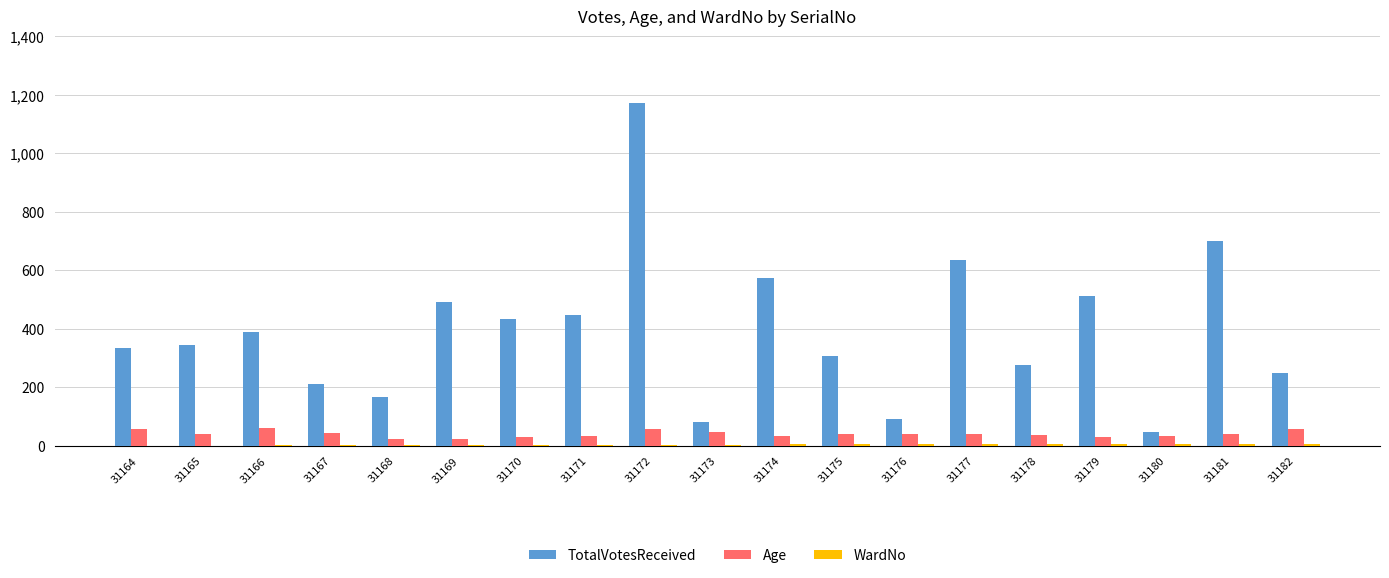

At which category does the chart reach its peak across all series?

31172